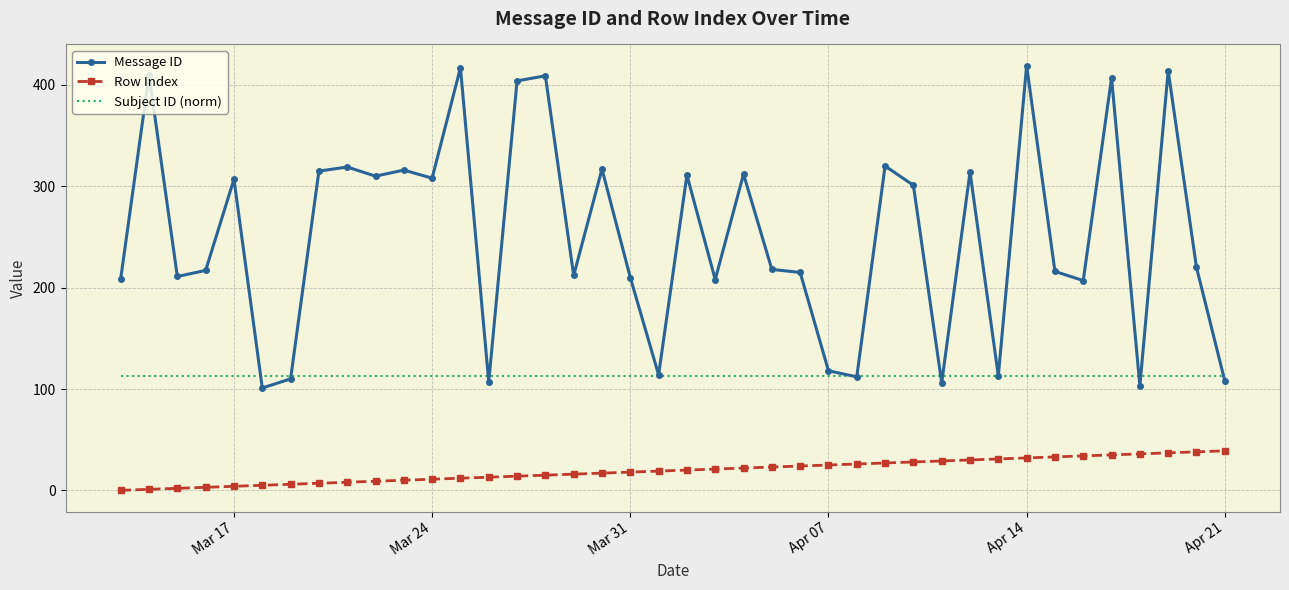

List the series in order of their overall mean, highest first.

Message ID, Subject ID (norm), Row Index